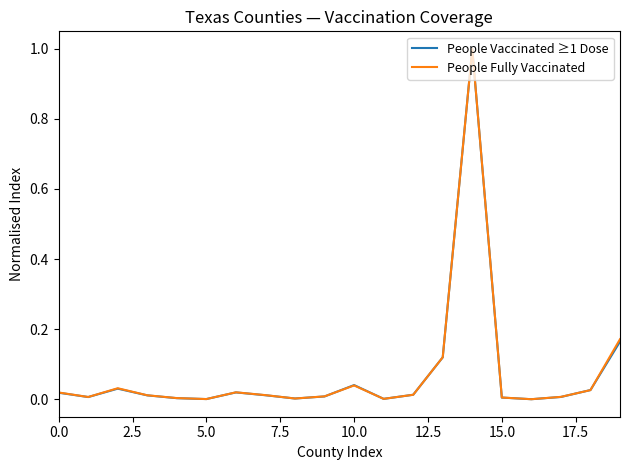

What is the highest value of the People Vaccinated ≥1 Dose series?

1.0